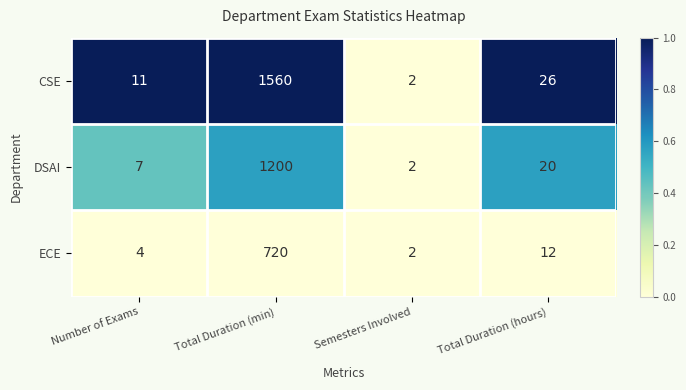

What is the total value across all series at Total Duration (min)?

3480